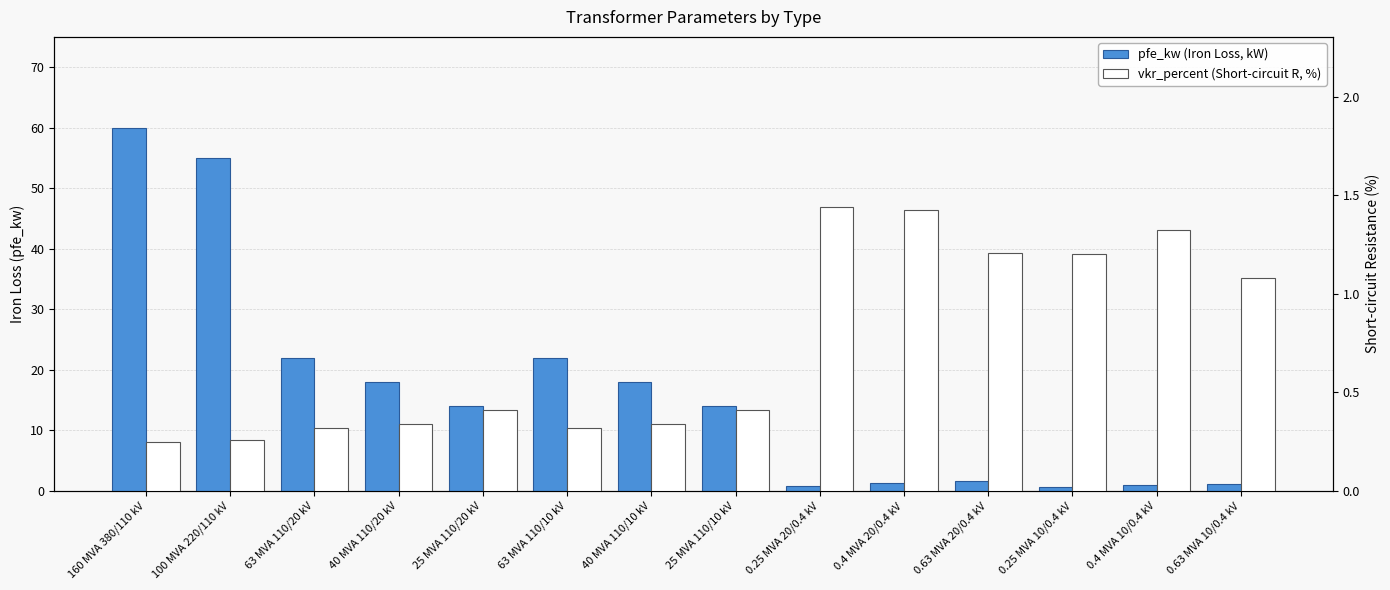

Which series changed the most between 0.25 MVA 20/0.4 kV and 0.4 MVA 20/0.4 kV?

pfe_kw (Iron Loss, kW)